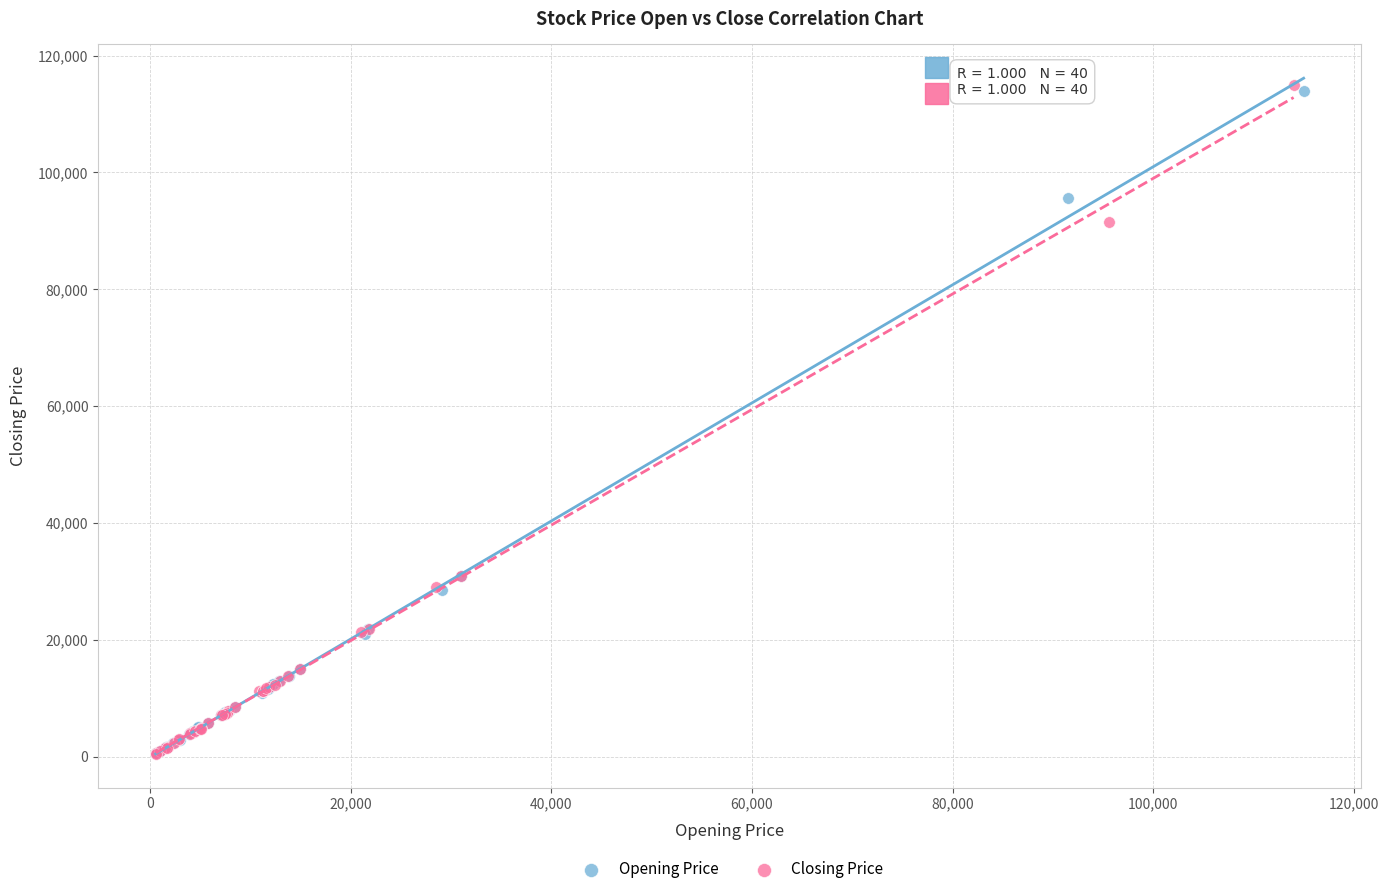

Which series has the widest spread of Y values?

Closing Price